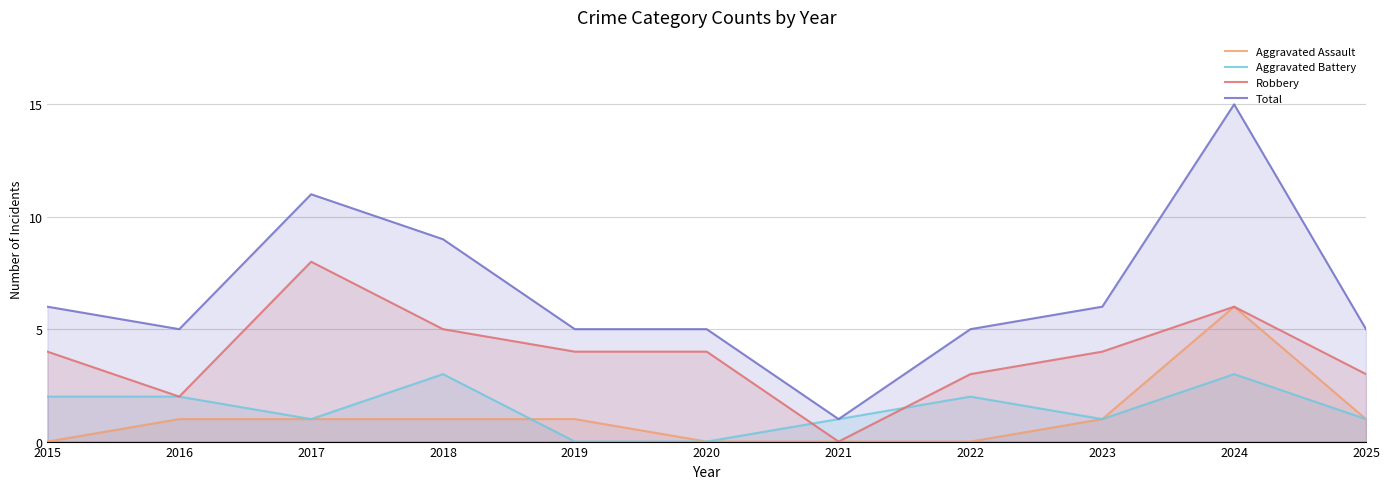

The Robbery series shows 5 at 2022. True or false?

False